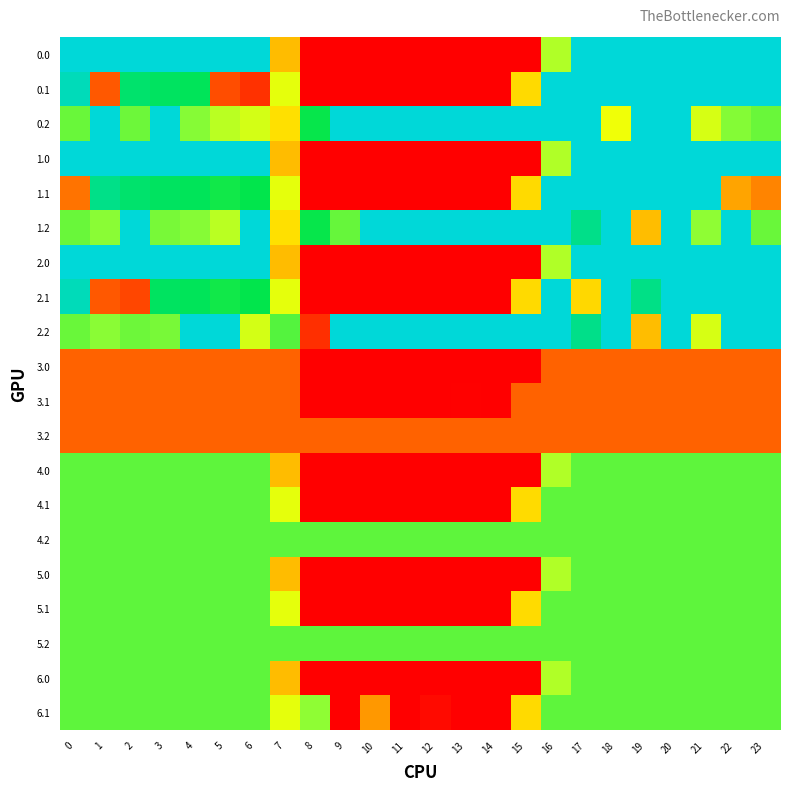

Reading right to left, what are all the values shown in this chart?

row_0: 23=400.0	22=400.0	21=400.0	20=400.0	19=400.0	18=400.0	17=400.0	16=250.9	15=0.0	14=0.0	13=0.0	12=0.0	11=0.0	10=0.0	9=0.0	8=0.0	7=150.1	6=400.0	5=400.0	4=400.0	3=400.0	2=400.0	1=400.0	0=400.0
row_1: 23=399.4	22=400.0	21=400.0	20=400.0	19=400.0	18=400.0	17=400.0	16=400.0	15=173.1	14=0.0	13=0.0	12=0.0	11=0.0	10=0.0	9=0.0	8=0.0	7=217.1	6=37.2	5=58.0	4=339.6	3=342.7	2=347.9	1=66.1	0=384.6
row_2: 23=287.5	22=275.3	21=226.4	20=400.0	19=400.0	18=210.0	17=400.0	16=400.0	15=400.0	14=400.0	13=400.0	12=400.0	11=400.0	10=400.0	9=400.0	8=330.3	7=176.6	6=228.8	5=245.0	4=274.4	3=400.0	2=285.5	1=400.0	0=287.1
row_3: 23=400.0	22=400.0	21=400.0	20=400.0	19=400.0	18=400.0	17=400.0	16=250.9	15=0.0	14=0.0	13=0.0	12=0.0	11=0.0	10=0.0	9=0.0	8=0.0	7=150.1	6=400.0	5=400.0	4=400.0	3=400.0	2=400.0	1=400.0	0=400.0
row_4: 23=104.4	22=132.3	21=400.0	20=400.0	19=400.0	18=400.0	17=400.0	16=400.0	15=173.1	14=0.0	13=0.0	12=0.0	11=0.0	10=0.0	9=0.0	8=0.0	7=217.1	6=332.2	5=325.7	4=339.6	3=342.7	2=347.9	1=361.1	0=89.6
row_5: 23=287.5	22=400.0	21=270.4	20=400.0	19=151.0	18=400.0	17=362.4	16=400.0	15=400.0	14=400.0	13=400.0	12=400.0	11=400.0	10=400.0	9=288.5	8=330.3	7=176.6	6=400.0	5=245.0	4=274.4	3=281.0	2=400.0	1=272.7	0=287.1
row_6: 23=400.0	22=400.0	21=400.0	20=400.0	19=400.0	18=400.0	17=400.0	16=250.9	15=0.0	14=0.0	13=0.0	12=0.0	11=0.0	10=0.0	9=0.0	8=0.0	7=150.1	6=400.0	5=400.0	4=400.0	3=400.0	2=400.0	1=400.0	0=400.0
row_7: 23=399.4	22=400.0	21=400.0	20=400.0	19=360.7	18=400.0	17=171.6	16=400.0	15=173.1	14=0.0	13=0.0	12=0.0	11=0.0	10=0.0	9=0.0	8=0.0	7=217.1	6=332.2	5=325.7	4=339.6	3=342.7	2=52.9	1=66.1	0=384.6
row_8: 23=400.0	22=400.0	21=226.4	20=400.0	19=151.0	18=400.0	17=362.4	16=400.0	15=400.0	14=400.0	13=400.0	12=400.0	11=400.0	10=400.0	9=400.0	8=35.3	7=296.8	6=228.8	5=400.0	4=400.0	3=281.0	2=285.5	1=272.7	0=287.1
row_9: 23=75.0	22=75.0	21=75.0	20=75.0	19=75.0	18=75.0	17=75.0	16=75.0	15=0.0	14=0.0	13=0.0	12=0.0	11=0.0	10=0.0	9=0.0	8=0.0	7=75.0	6=75.0	5=75.0	4=75.0	3=75.0	2=75.0	1=75.0	0=75.0
row_10: 23=75.0	22=75.0	21=75.0	20=75.0	19=75.0	18=75.0	17=75.0	16=75.0	15=75.0	14=0.0	13=1.0	12=0.0	11=0.0	10=0.0	9=0.0	8=0.0	7=75.0	6=75.0	5=75.0	4=75.0	3=75.0	2=75.0	1=75.0	0=75.0
row_11: 23=75.0	22=75.0	21=75.0	20=75.0	19=75.0	18=75.0	17=75.0	16=75.0	15=75.0	14=75.0	13=75.0	12=75.0	11=75.0	10=75.0	9=75.0	8=75.0	7=75.0	6=75.0	5=75.0	4=75.0	3=75.0	2=75.0	1=75.0	0=75.0
row_12: 23=292.0	22=292.0	21=292.0	20=292.0	19=292.0	18=292.0	17=292.0	16=250.9	15=0.0	14=0.0	13=0.0	12=0.0	11=0.0	10=0.0	9=0.0	8=0.0	7=150.1	6=292.0	5=292.0	4=292.0	3=292.0	2=292.0	1=292.0	0=292.0
row_13: 23=292.0	22=292.0	21=292.0	20=292.0	19=292.0	18=292.0	17=292.0	16=292.0	15=174.1	14=0.0	13=0.0	12=0.0	11=0.0	10=0.0	9=0.0	8=0.0	7=217.1	6=292.0	5=292.0	4=292.0	3=292.0	2=292.0	1=292.0	0=292.0
row_14: 23=292.0	22=292.0	21=292.0	20=292.0	19=292.0	18=292.0	17=292.0	16=292.0	15=292.0	14=292.0	13=292.0	12=292.0	11=292.0	10=292.0	9=292.0	8=292.0	7=292.0	6=292.0	5=292.0	4=292.0	3=292.0	2=292.0	1=292.0	0=292.0
row_15: 23=292.0	22=292.0	21=292.0	20=292.0	19=292.0	18=292.0	17=292.0	16=250.9	15=0.0	14=0.0	13=0.0	12=0.0	11=0.0	10=0.0	9=0.0	8=0.0	7=150.1	6=292.0	5=292.0	4=292.0	3=292.0	2=292.0	1=292.0	0=292.0
row_16: 23=292.0	22=292.0	21=292.0	20=292.0	19=292.0	18=292.0	17=292.0	16=292.0	15=174.1	14=0.0	13=0.0	12=0.0	11=0.0	10=0.0	9=0.0	8=0.0	7=217.1	6=292.0	5=292.0	4=292.0	3=292.0	2=292.0	1=292.0	0=292.0
row_17: 23=292.0	22=292.0	21=292.0	20=292.0	19=292.0	18=292.0	17=292.0	16=292.0	15=292.0	14=292.0	13=292.0	12=292.0	11=292.0	10=292.0	9=292.0	8=292.0	7=292.0	6=292.0	5=292.0	4=292.0	3=292.0	2=292.0	1=292.0	0=292.0
row_18: 23=292.0	22=292.0	21=292.0	20=292.0	19=292.0	18=292.0	17=292.0	16=250.9	15=0.0	14=0.0	13=0.0	12=0.0	11=0.0	10=0.0	9=0.0	8=0.0	7=150.1	6=292.0	5=292.0	4=292.0	3=292.0	2=292.0	1=292.0	0=292.0
row_19: 23=292.0	22=292.0	21=292.0	20=292.0	19=292.0	18=292.0	17=292.0	16=292.0	15=173.1	14=0.0	13=0.0	12=8.2	11=0.0	10=121.9	9=0.0	8=270.8	7=217.1	6=292.0	5=292.0	4=292.0	3=292.0	2=292.0	1=292.0	0=292.0